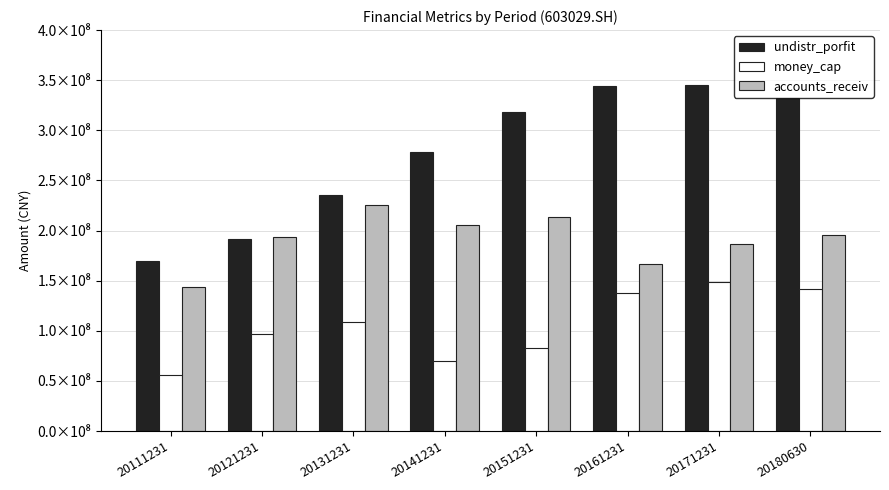

What is the sum of all money_cap values?

841041178.8